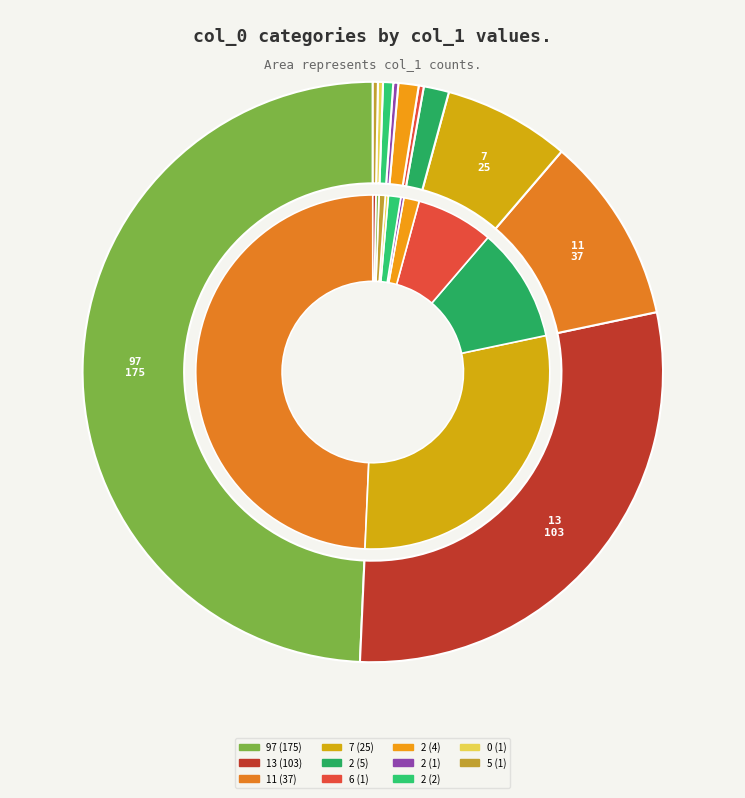

Does any single category account for the majority?

No